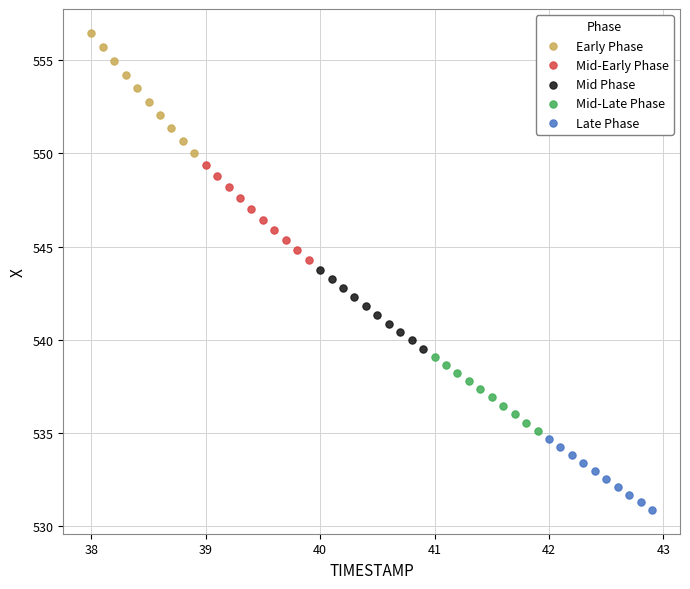

Which series reaches the minimum Y coordinate?

Late Phase